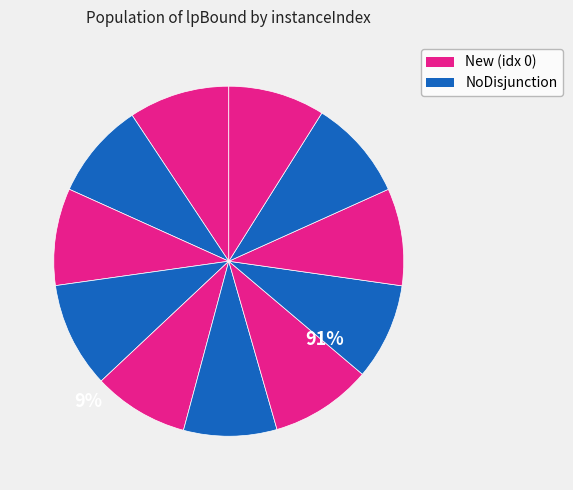

Which slice is the largest?

2